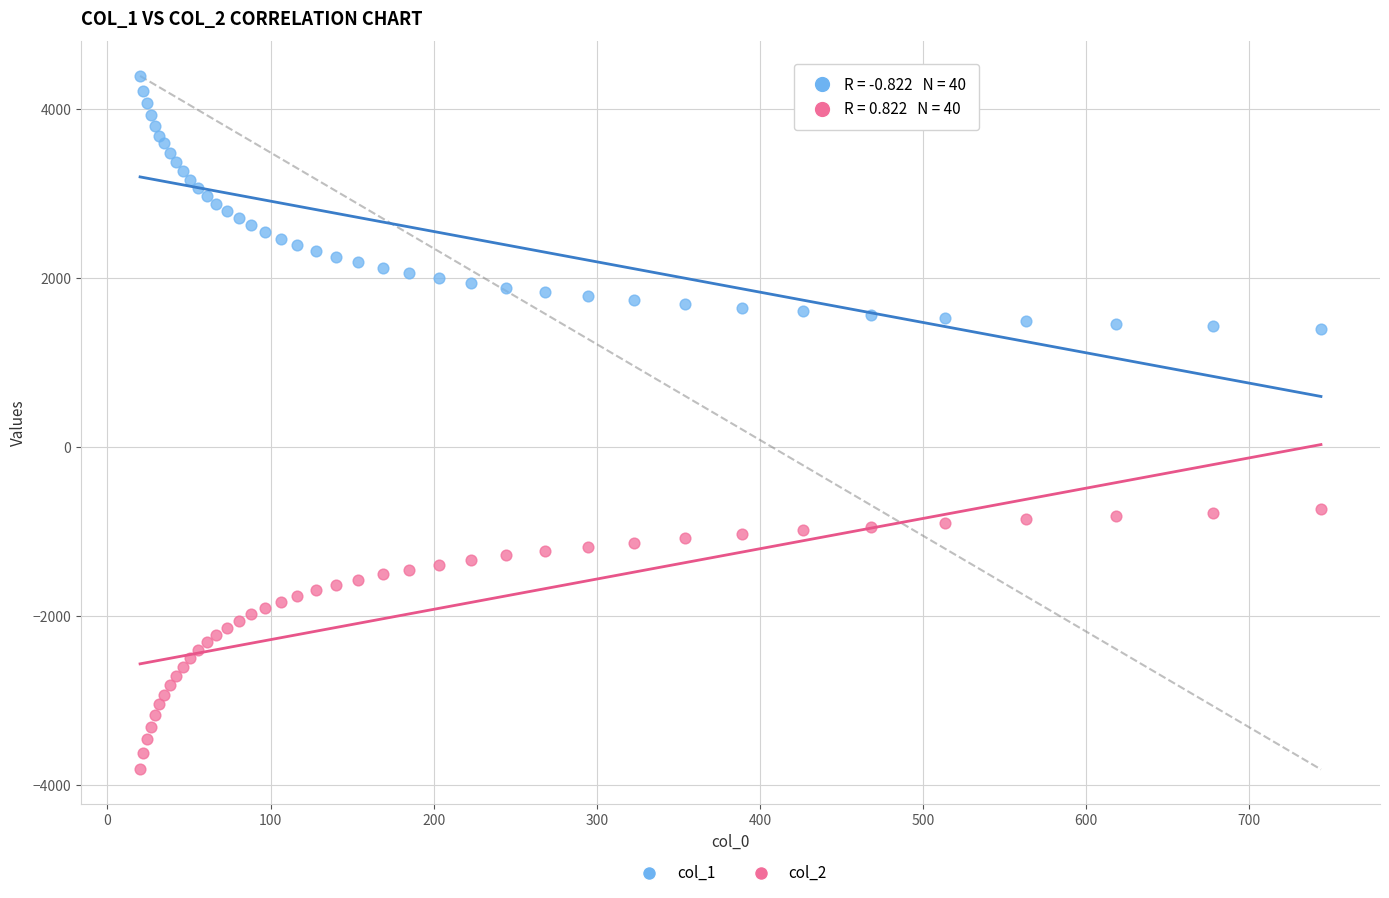

Which series contains the highest Y value?

col_1